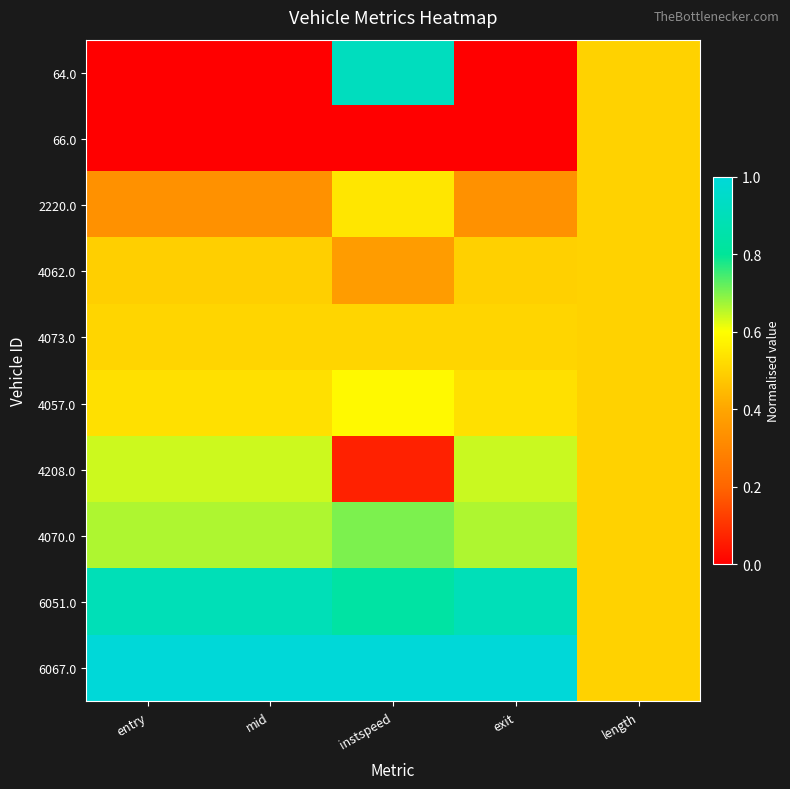

At which category does the chart reach its minimum across all series?

entry